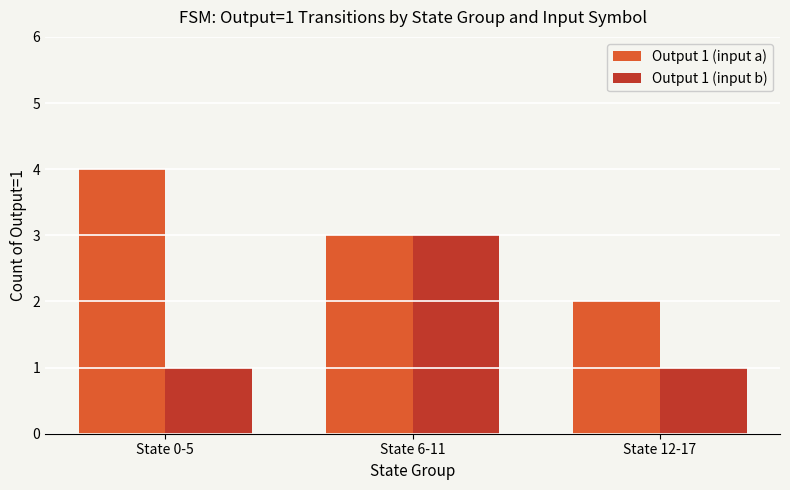

Which series changed the most between State 6-11 and State 12-17?

Output 1 (input b)